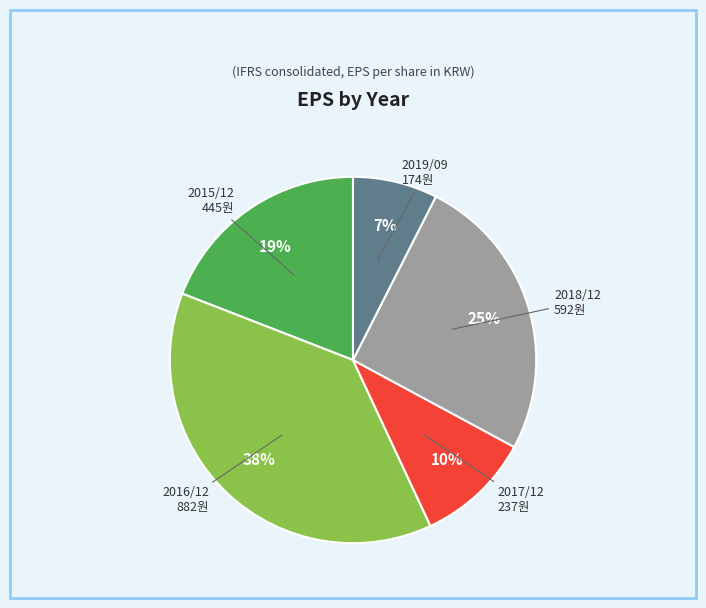

Which has a higher value, 2018/12 or 2015/12?

2018/12